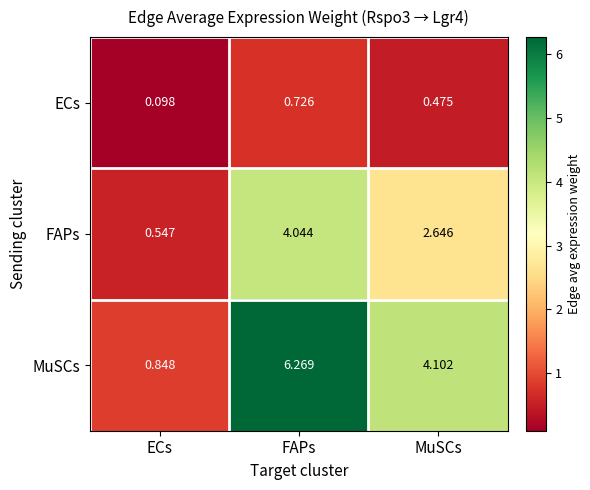

Between FAPs and MuSCs, which series saw the biggest shift?

MuSCs